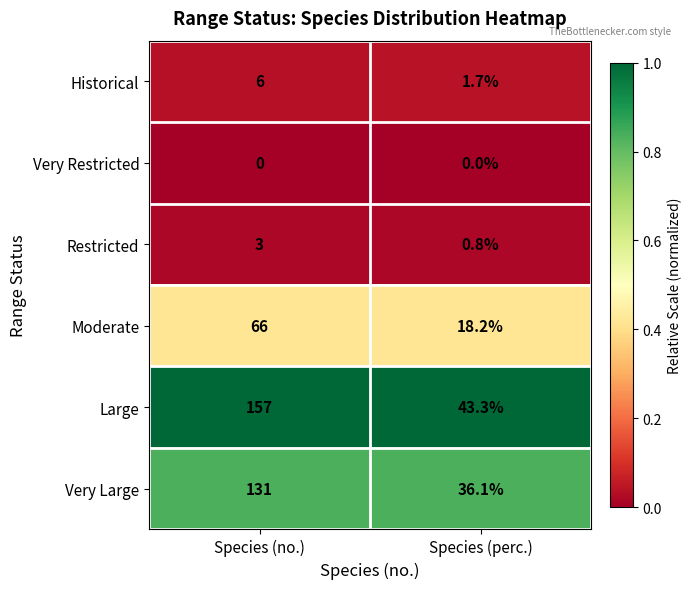

Rank the series by their maximum value, from highest to lowest.

Large, Very Large, Moderate, Historical, Restricted, Very Restricted